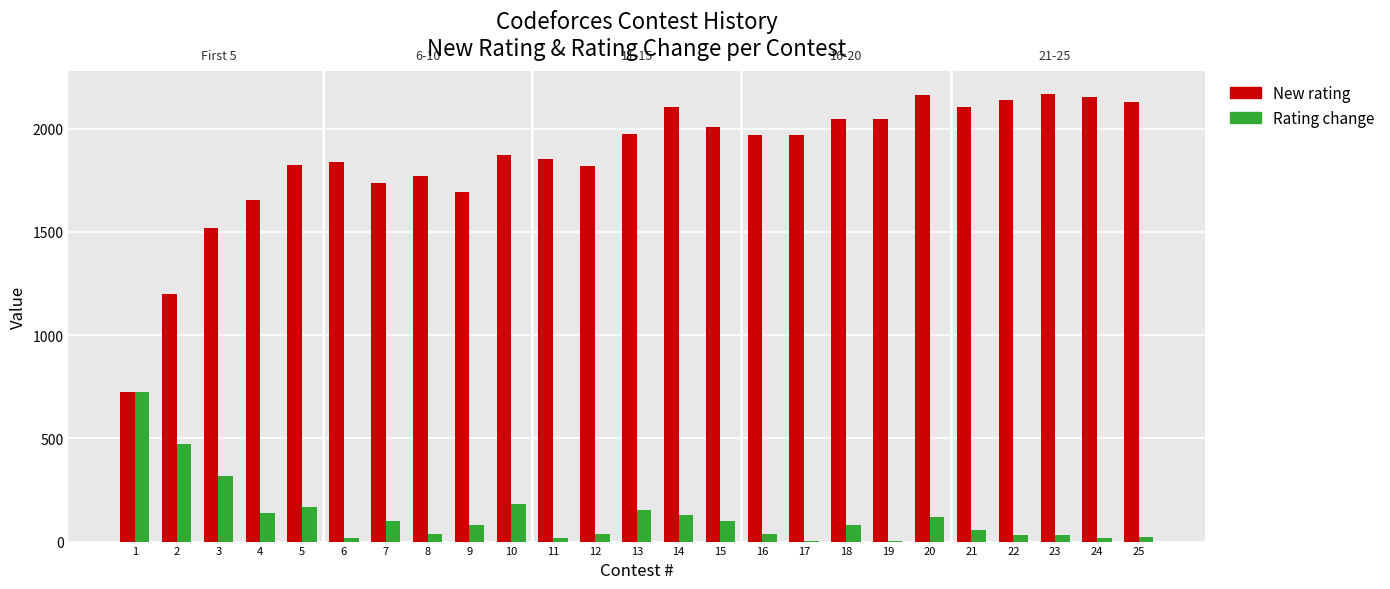

Is the value of New rating at 18 greater than the value of Rating change at 19?

Yes